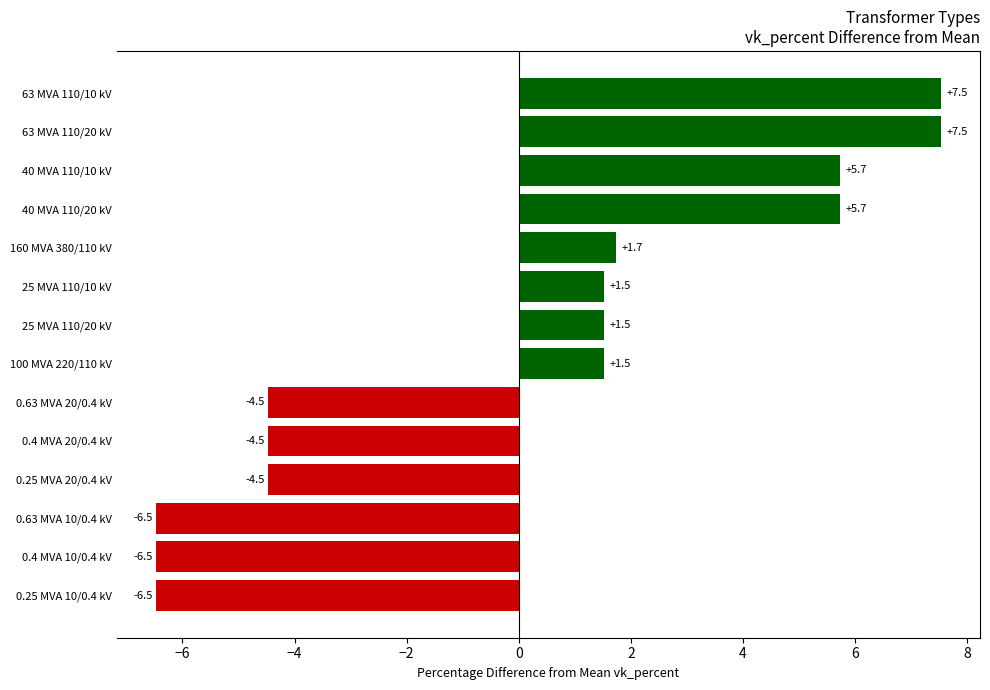

What is the smallest value displayed?

-6.5